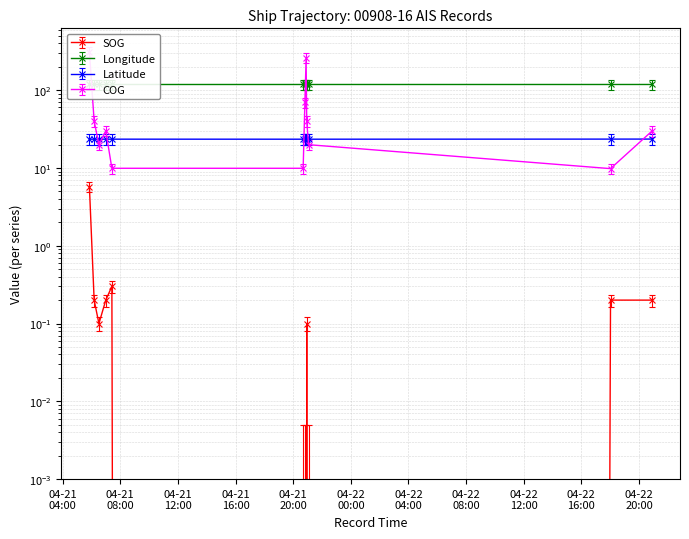

Between which two adjacent categories do COG and Latitude first intersect?

2024-04-21 06:11:02 and 2024-04-21 06:30:56